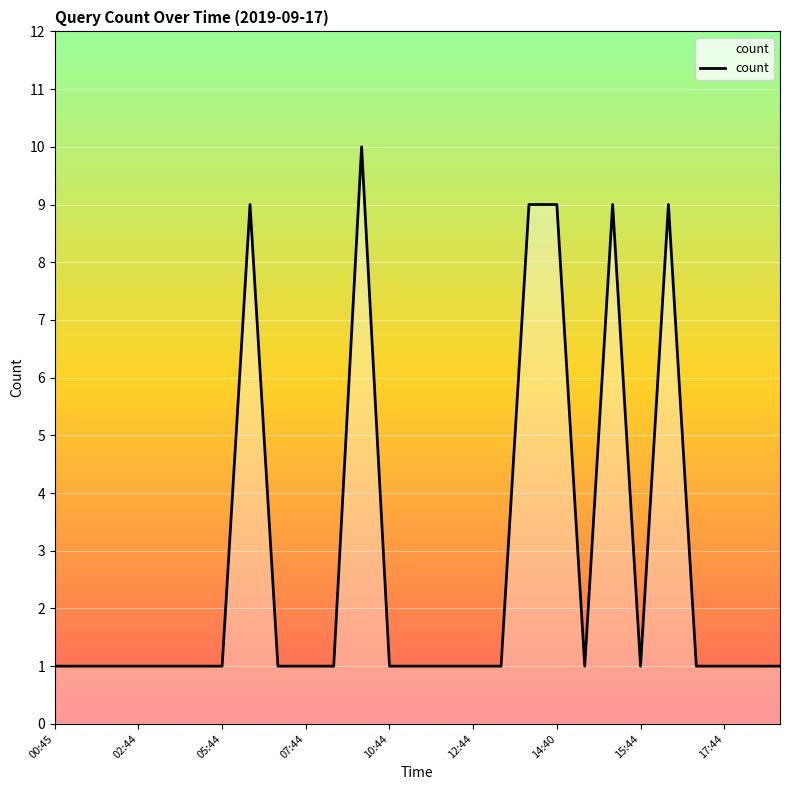

What is the maximum value shown in the chart?

10